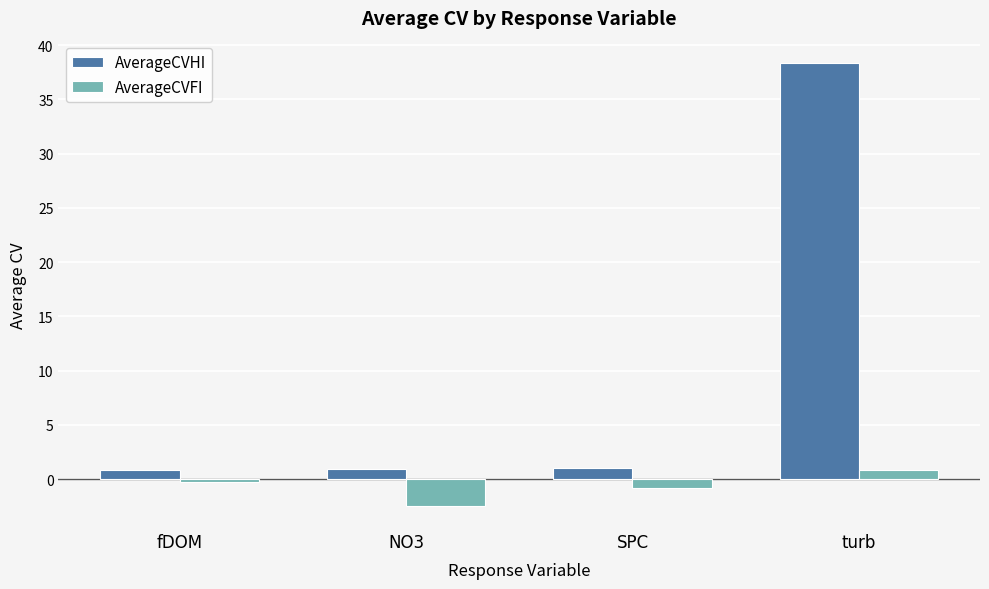

At which label does AverageCVFI first exceed 0?

turb